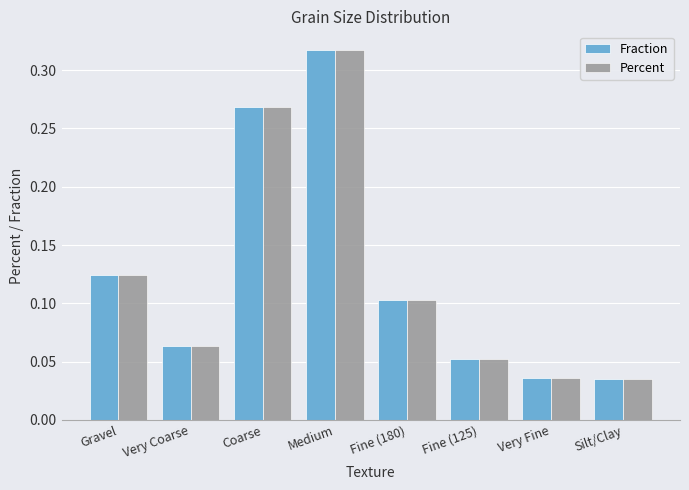

How many bars are there in total?

16